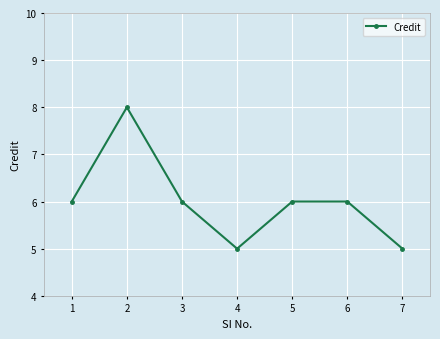

What is the minimum value shown in the chart?

5